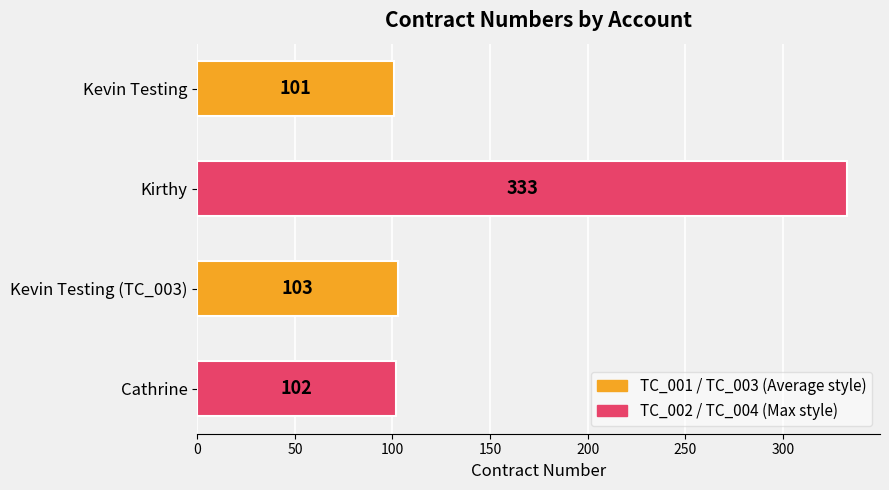

How many data points are less than 103?

2